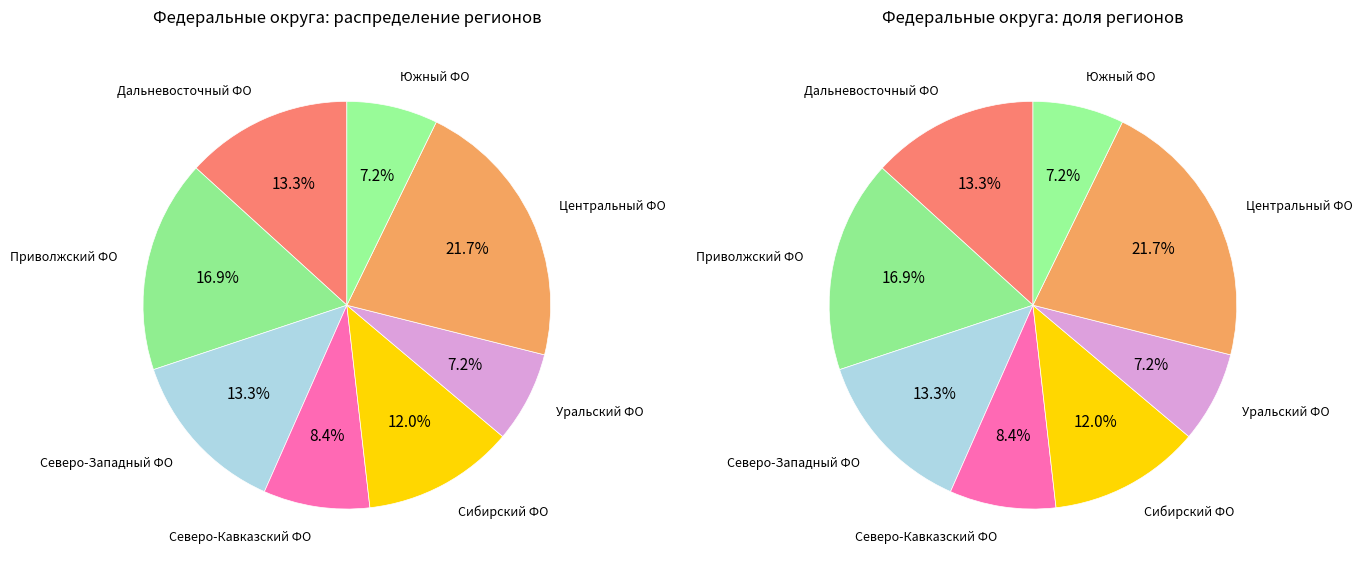

Which category has the smallest portion of the pie?

Уральский ФО